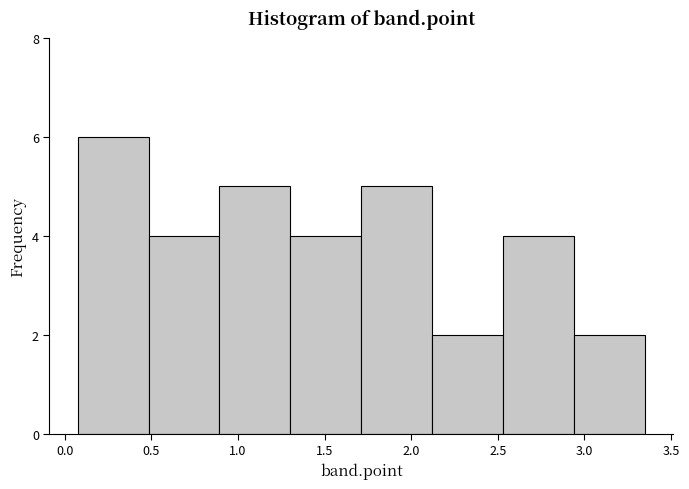

Reading left to right, list every bar in this chart as the range it spans on the x-axis followed by its height. Neither the bar edges nor the heights are printed on the chart, so give them approximately, as read against the axes.

0.10 to 0.50: 6
0.50 to 0.90: 4
0.90 to 1.30: 5
1.30 to 1.70: 4
1.70 to 2.10: 5
2.10 to 2.55: 2
2.55 to 2.95: 4
2.95 to 3.35: 2